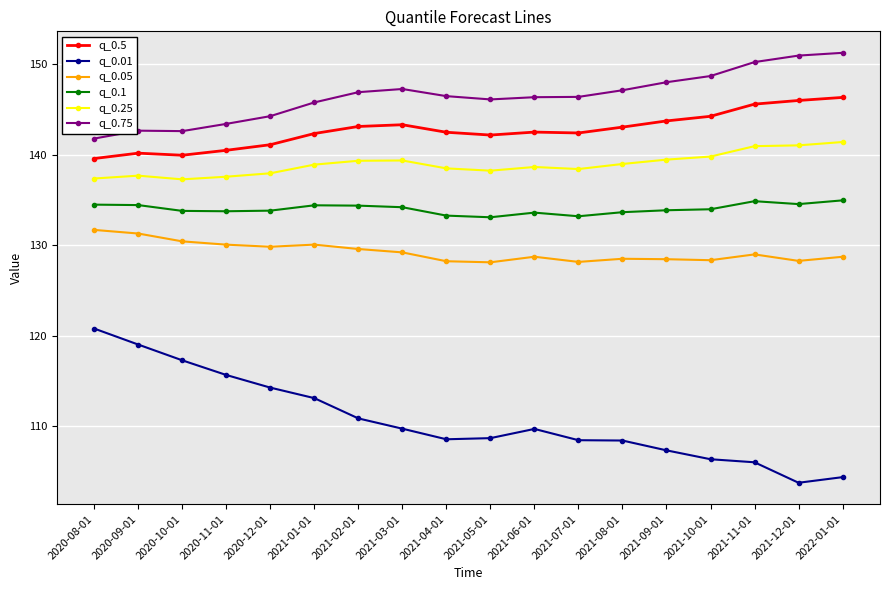

What position from the right is 2021-09-01?

5